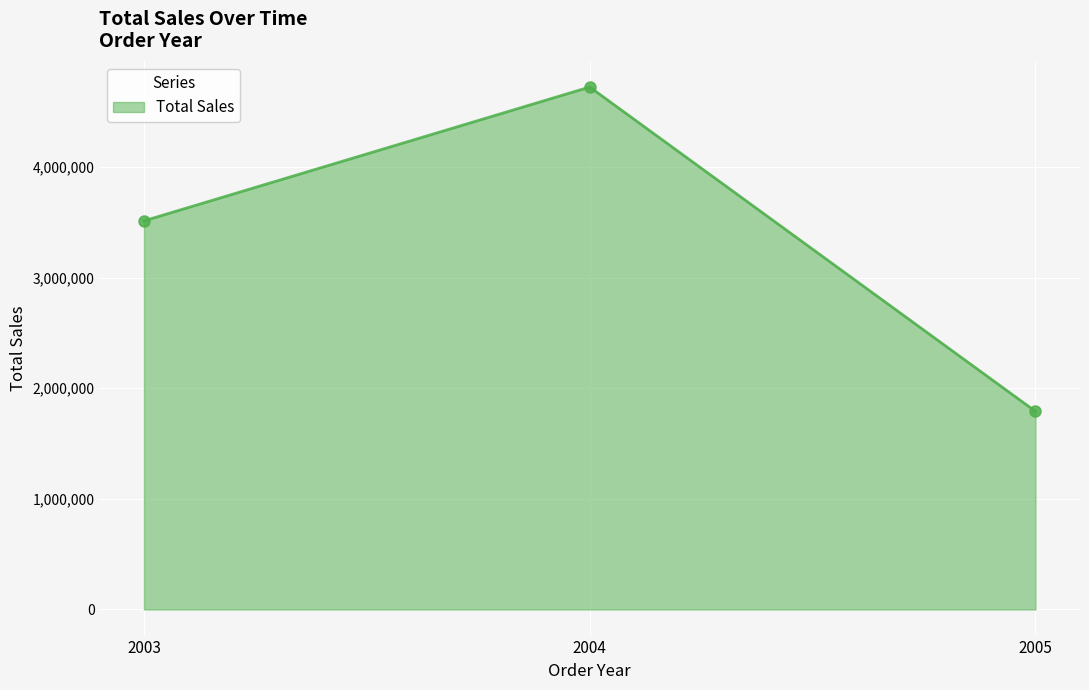

The value at 2003 is 3514213.6. True or false?

True